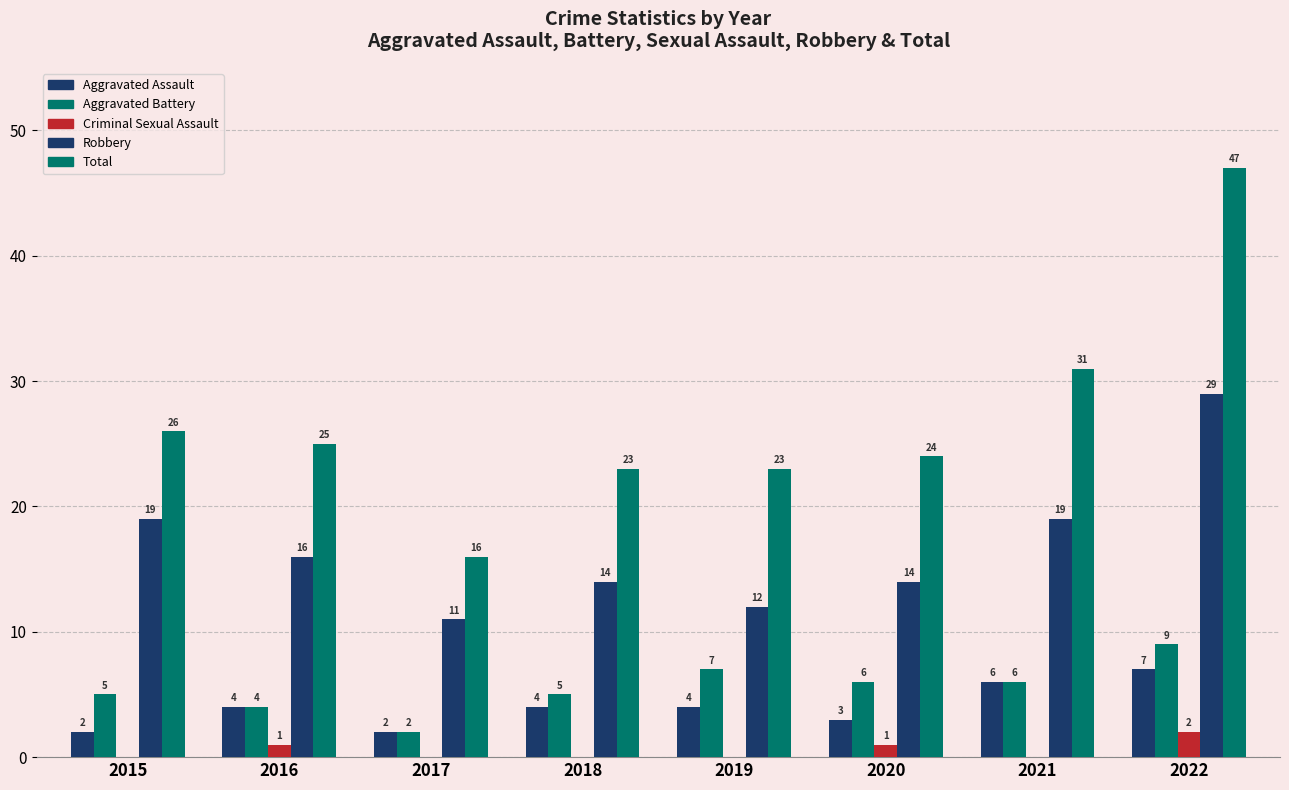

Does the chart contain stacked bars?

No